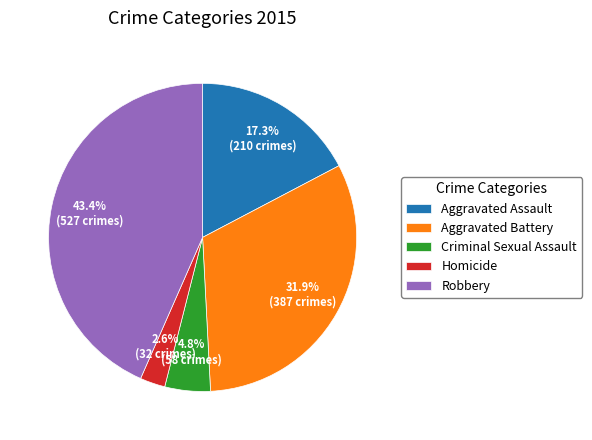

Is it true that Robbery is 33% of the pie?

False